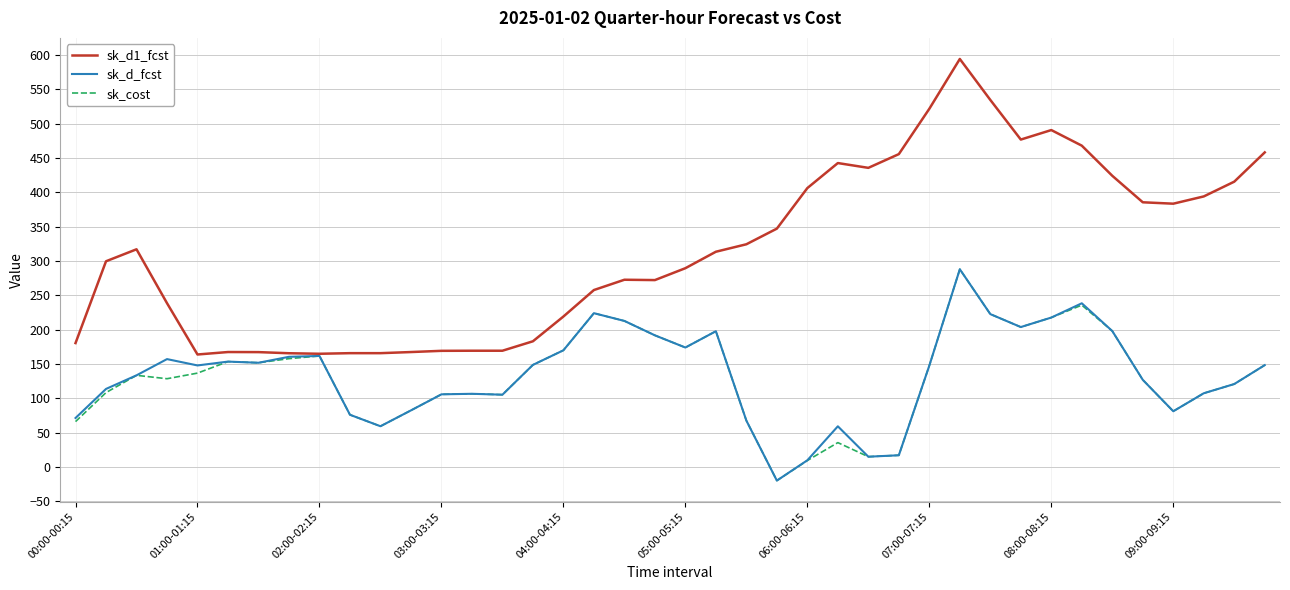

Which series has the largest total across all categories?

sk_d1_fcst